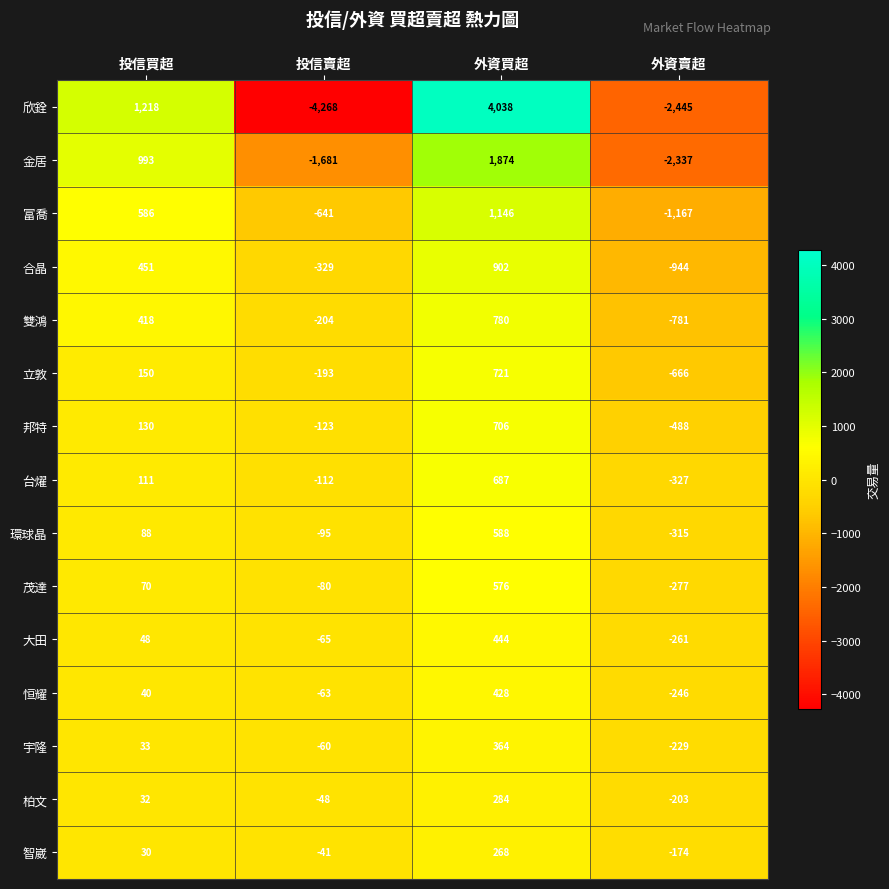

List the series in order of their peak value, highest first.

欣銓, 金居, 富喬, 合晶, 雙鴻, 立敦, 邦特, 台燿, 環球晶, 茂達, 大田, 恒耀, 宇隆, 柏文, 智崴